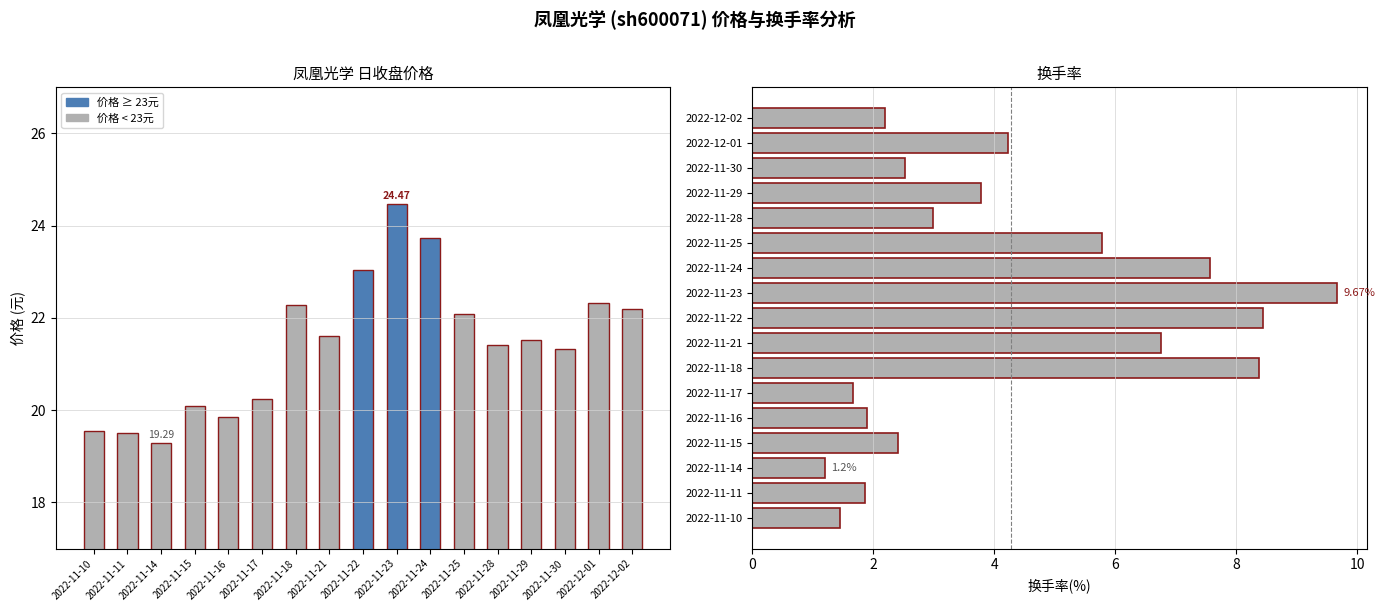

Which series changed the most between 2022-11-14 and 2022-11-21?

换手率